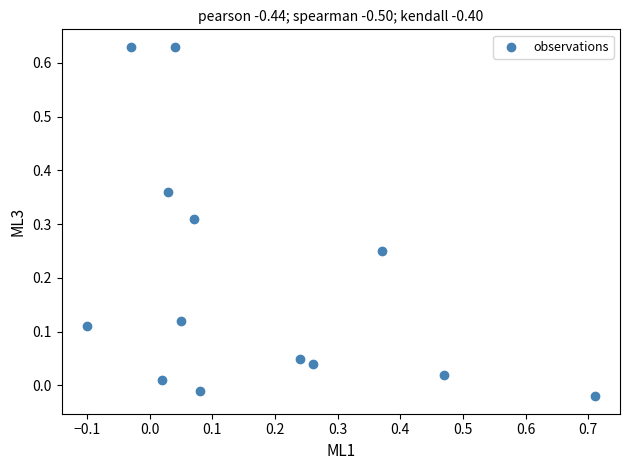

What is the range of X values (max minus min)?

0.8